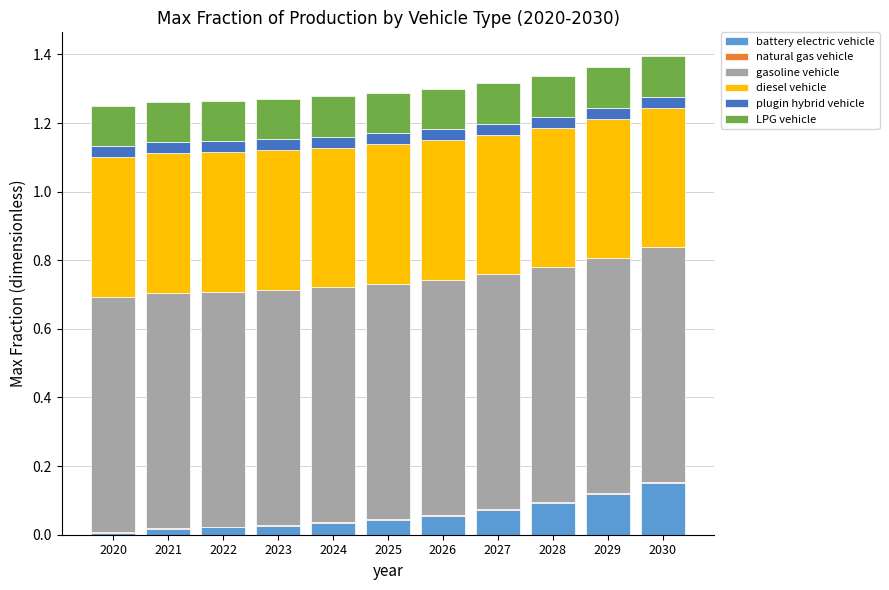

At which label does battery electric vehicle reach its peak?

2030